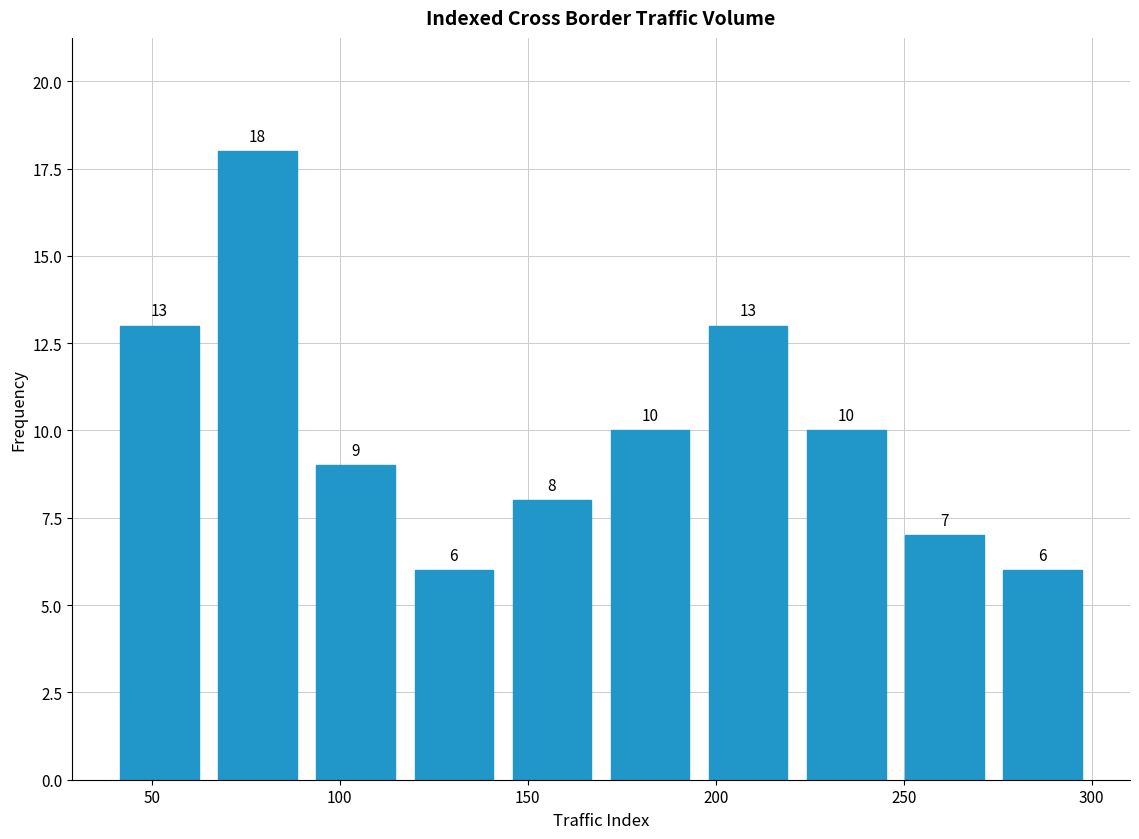

What is the height of the bar covering 220 to 250 on the x-axis? The bar edges are not printed on the chart, so give them approximately, as read against the axis.

10